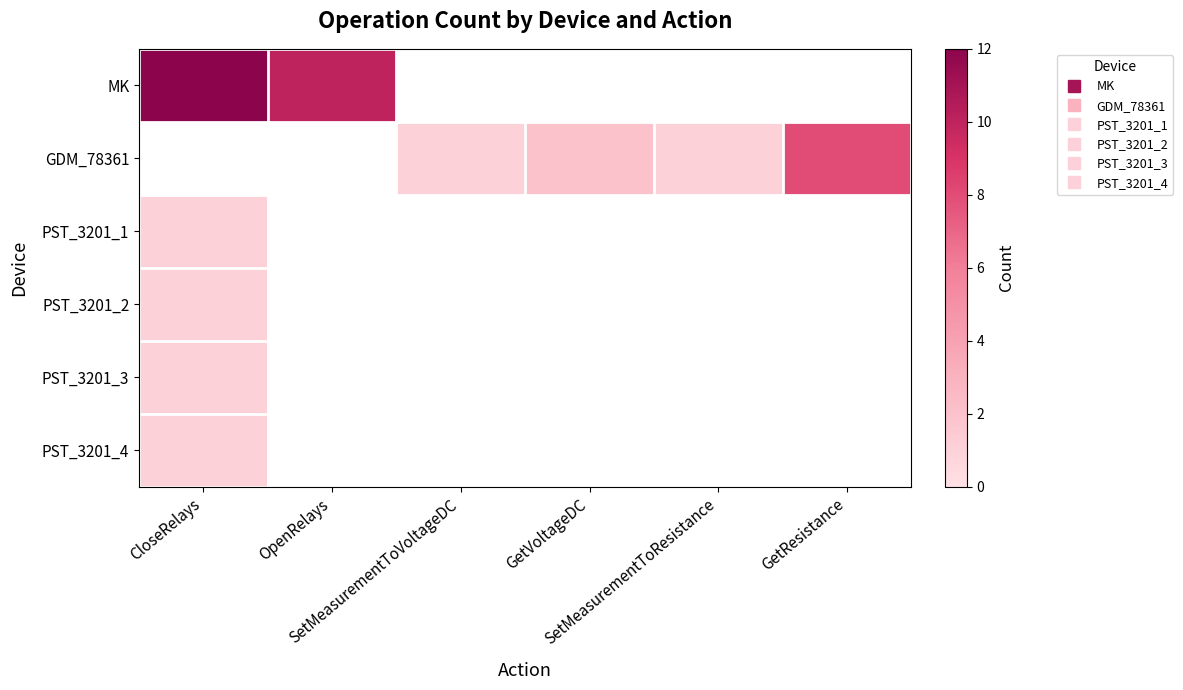

What is the smallest value displayed?

1.0